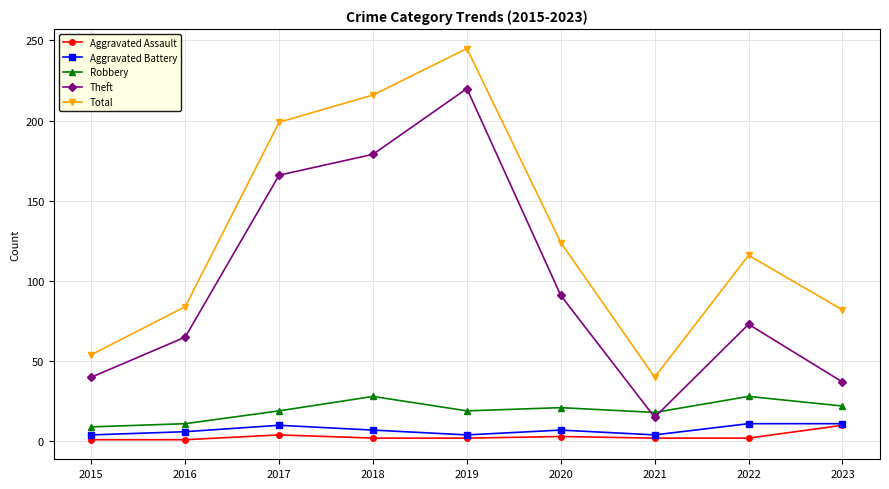

What is the maximum value shown in the chart?

245